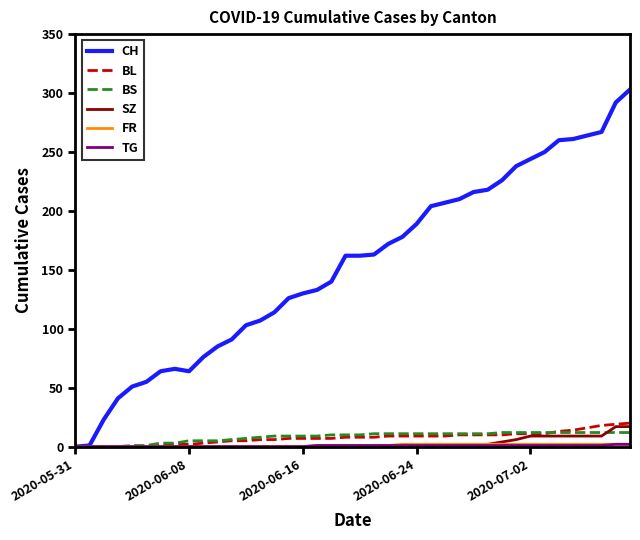

Does the chart have visible grid lines?

No